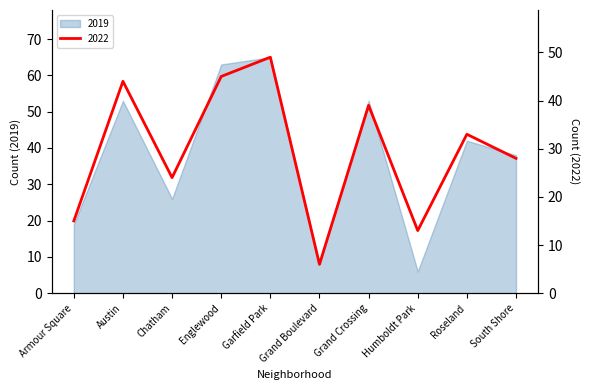

What position from the right is Roseland?

2